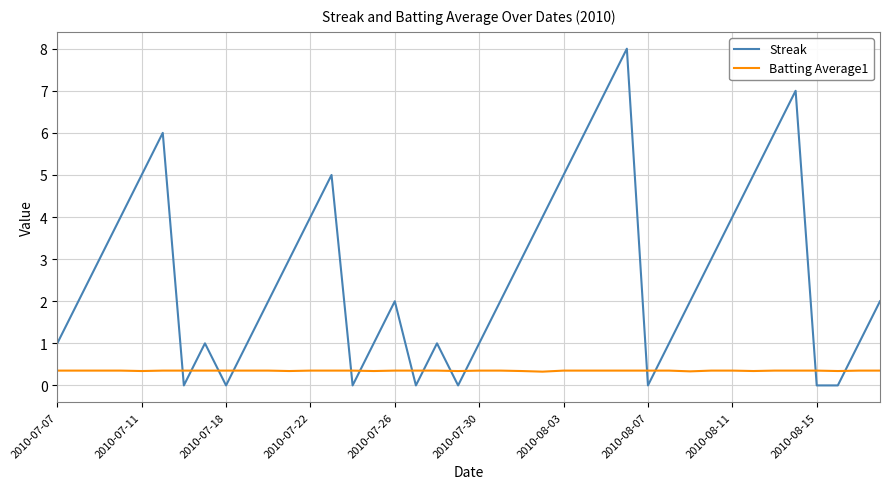

List the series in order of their peak value, lowest first.

Batting Average1, Streak